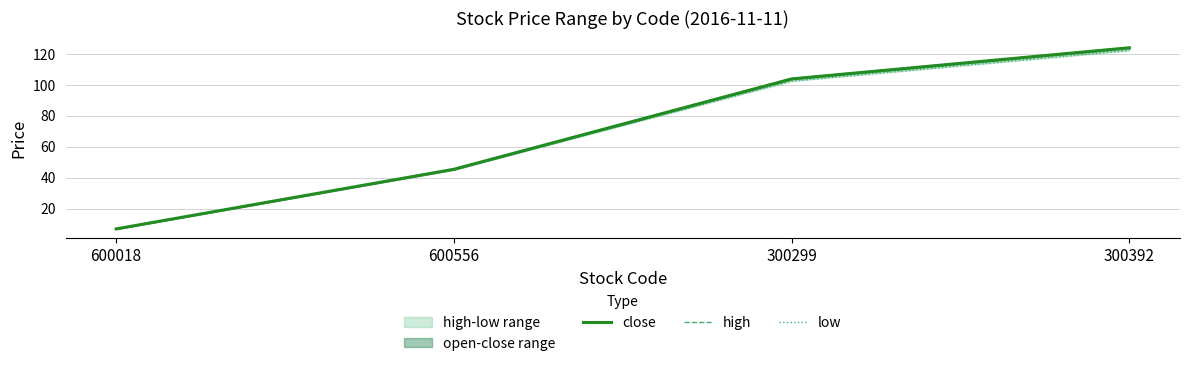

At which category is the sum across all series the highest?

300392